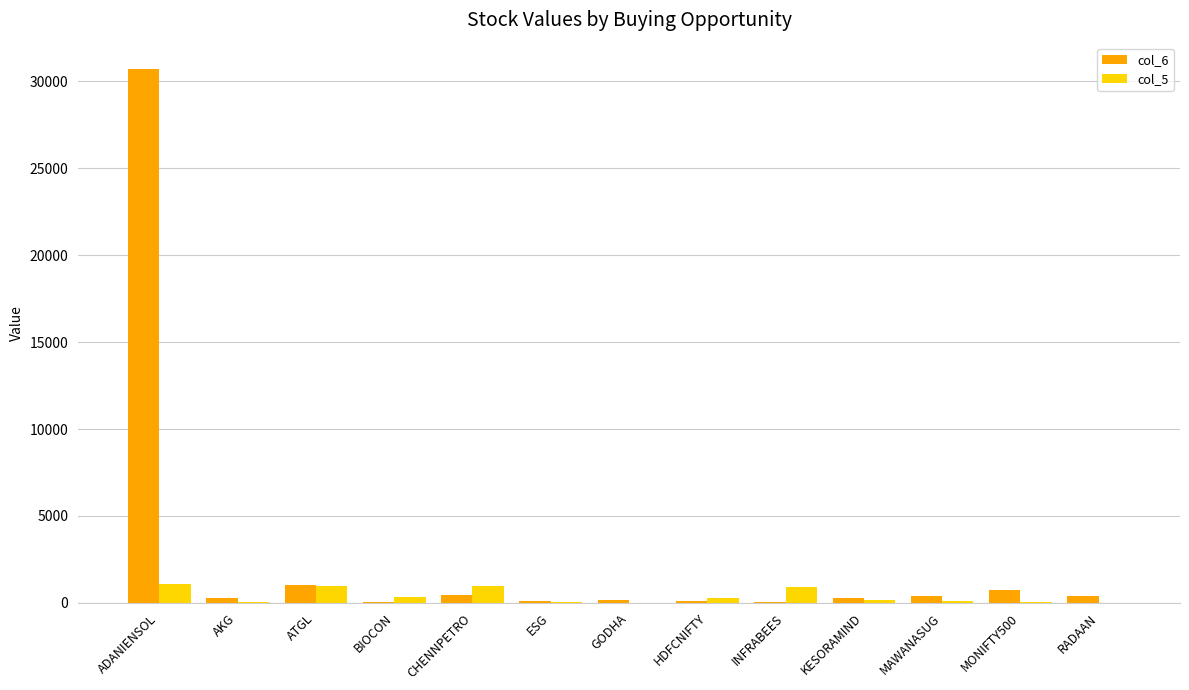

Which category has the highest value across all series?

ADANIENSOL